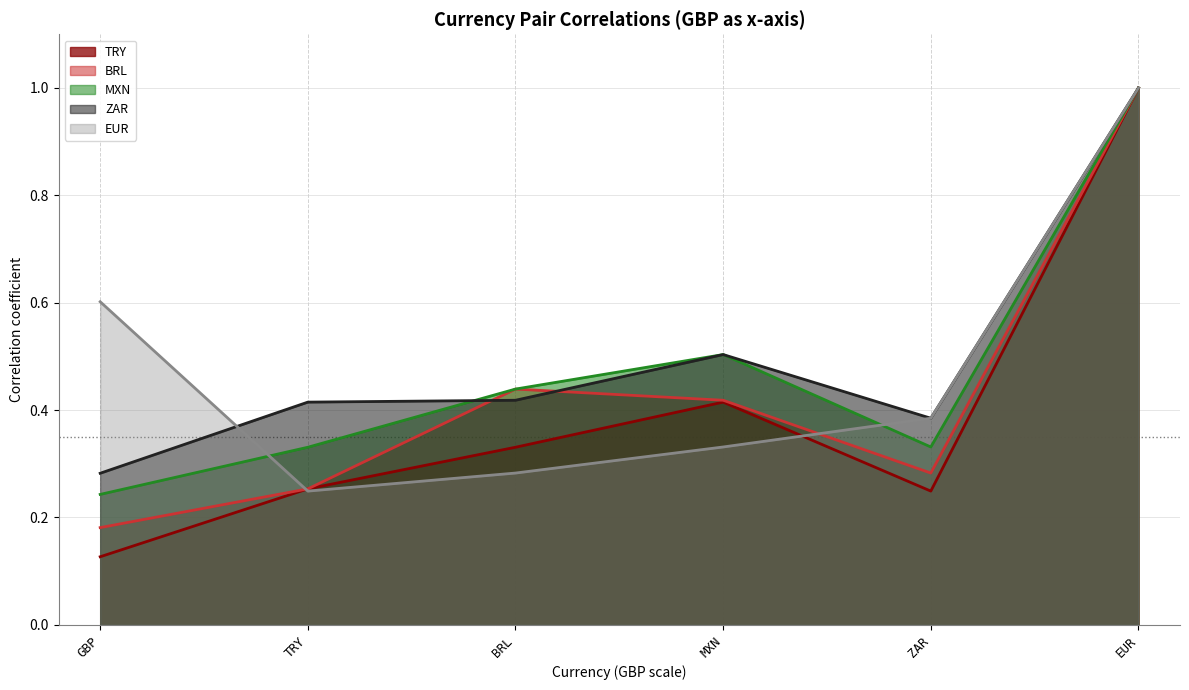

Does the chart have visible grid lines?

Yes